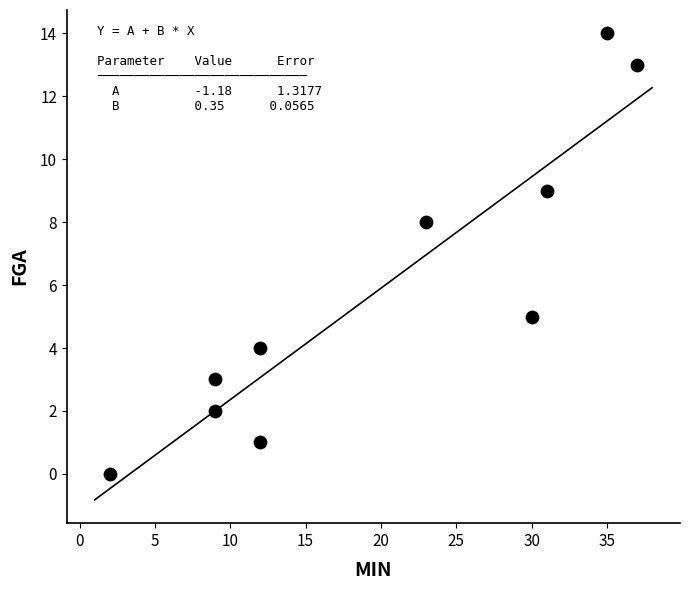

What Y value in the scatter plot is closest to 7?

8